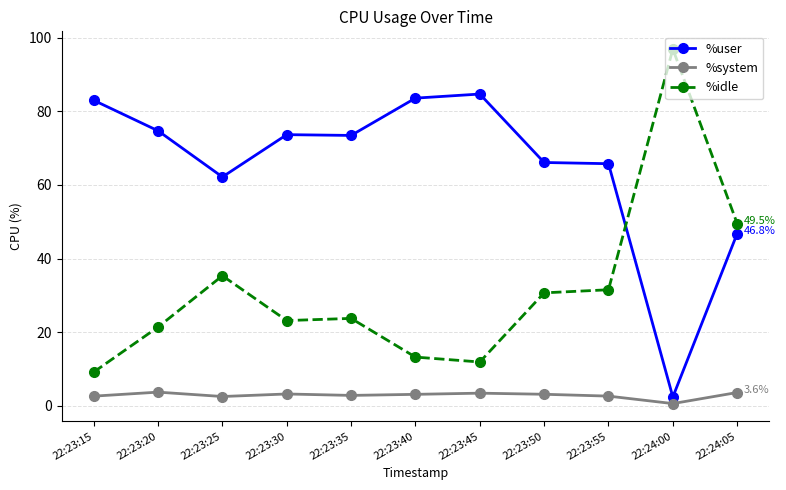

How many categories are shown in the chart?

11